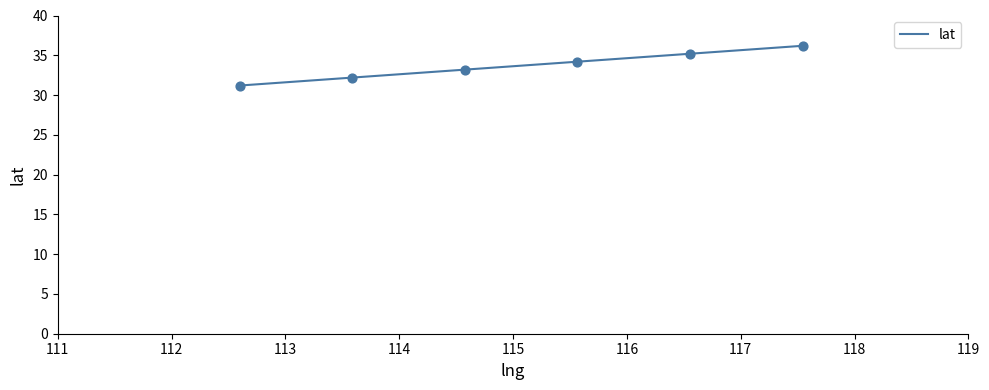

What is the greatest value displayed?

36.2